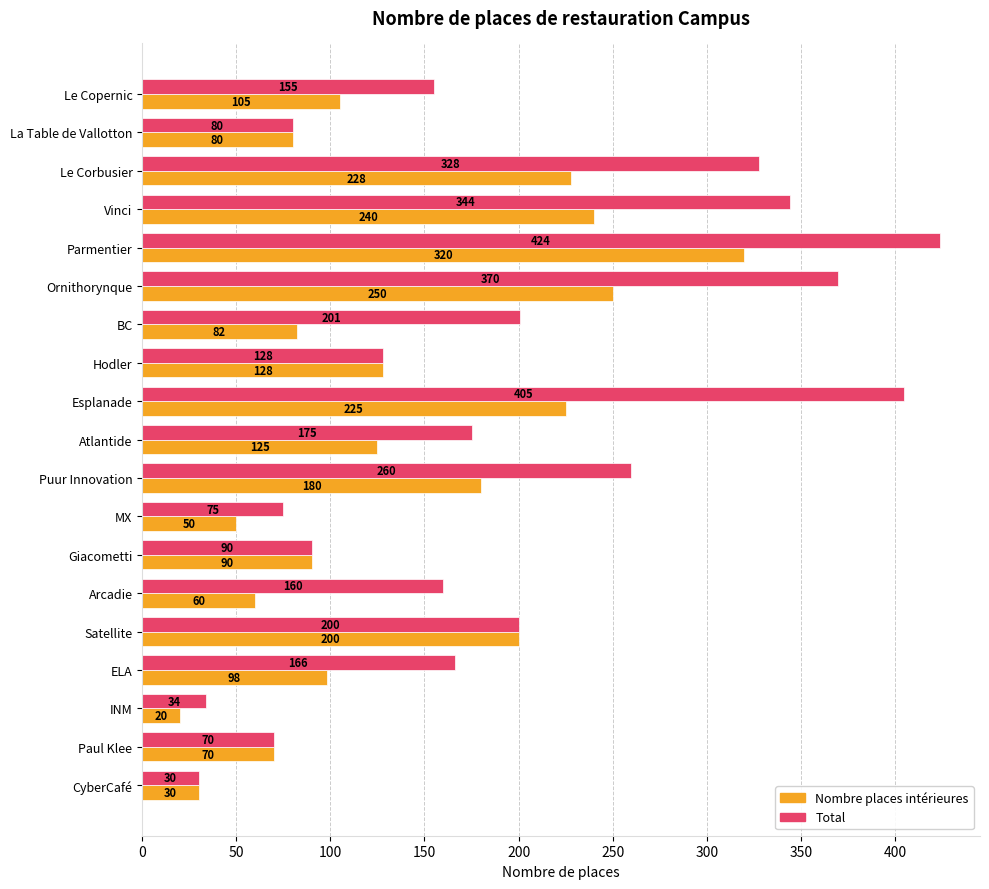

List the series in order of their overall mean, lowest first.

Nombre places intérieures, Total